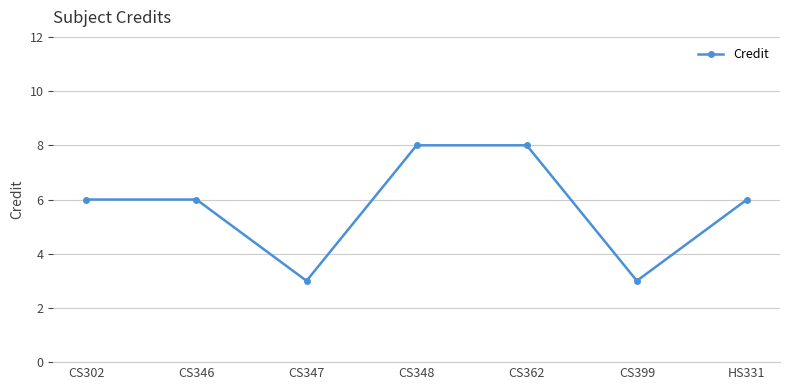

What is the change in value from CS399 to HS331?

+3